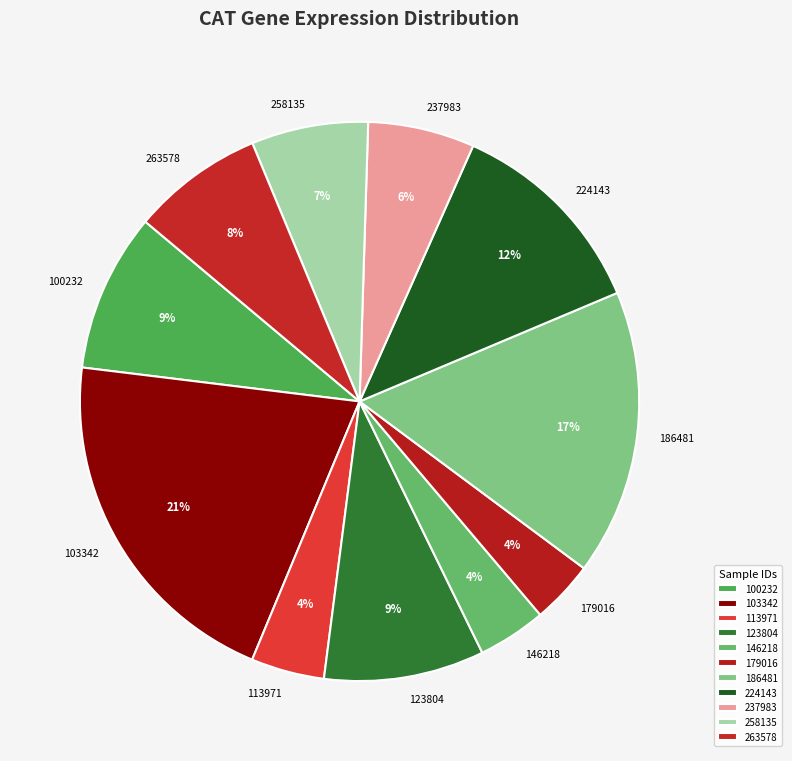

Which slice is the largest?

103342